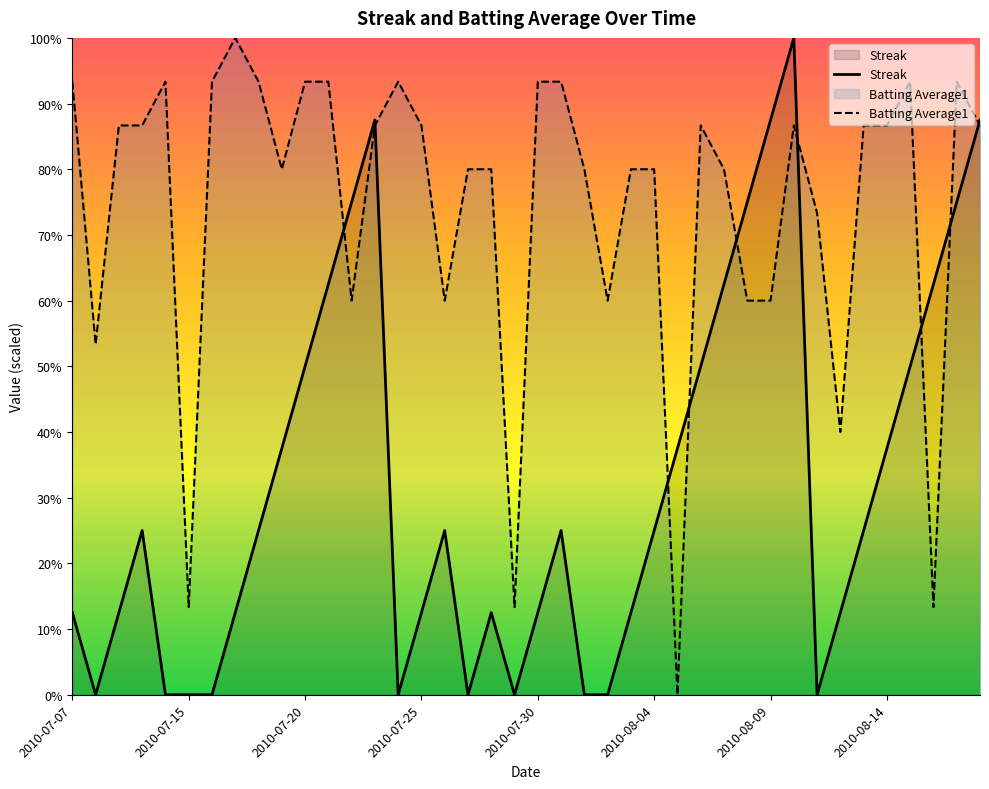

What position from the right is 2010-07-19?

31